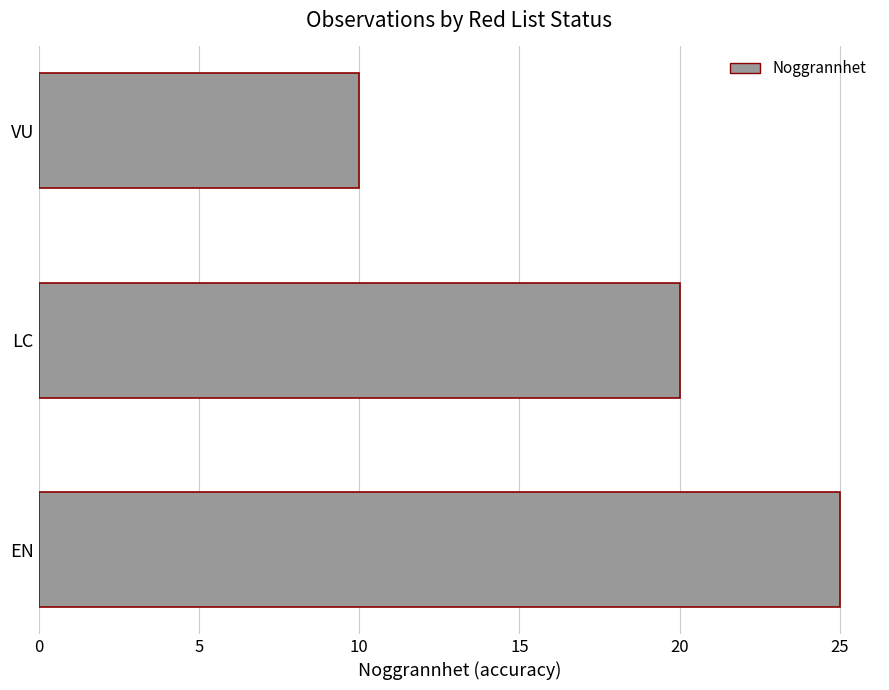

List the labels in order of value, smallest first.

VU, LC, EN